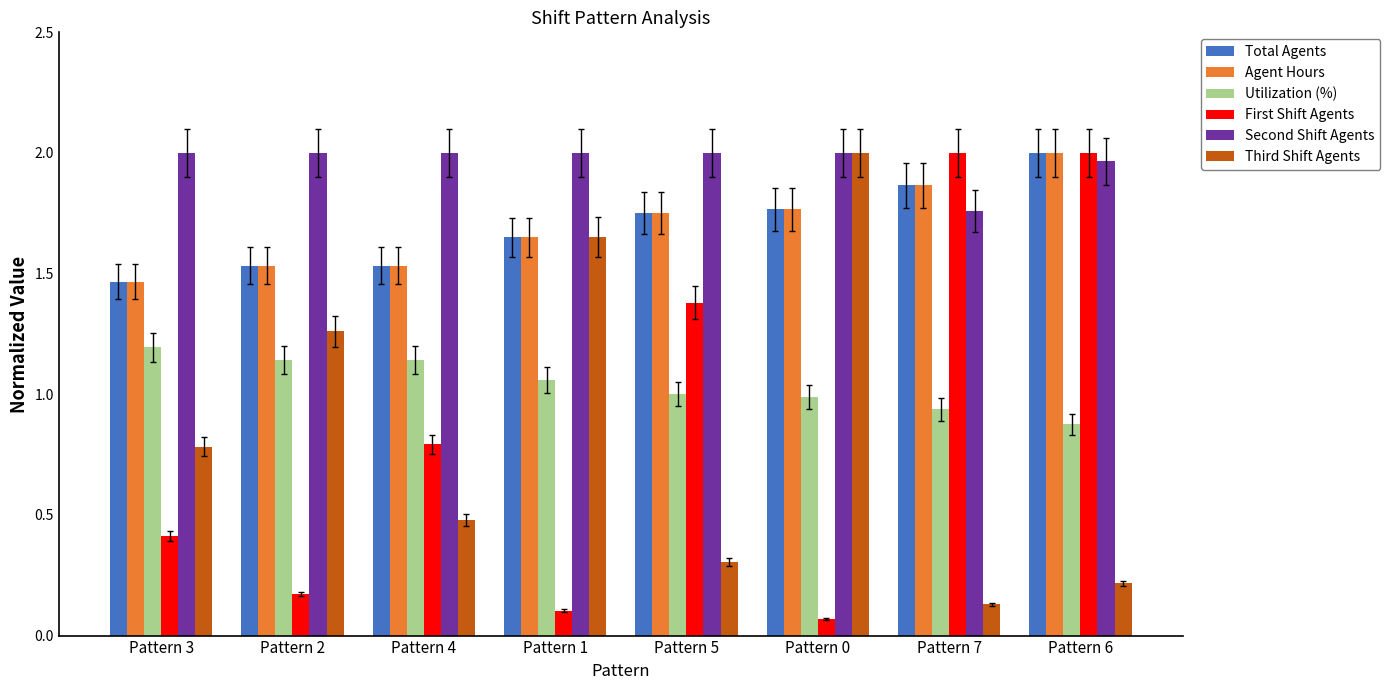

At which category does the chart reach its minimum across all series?

Pattern 0